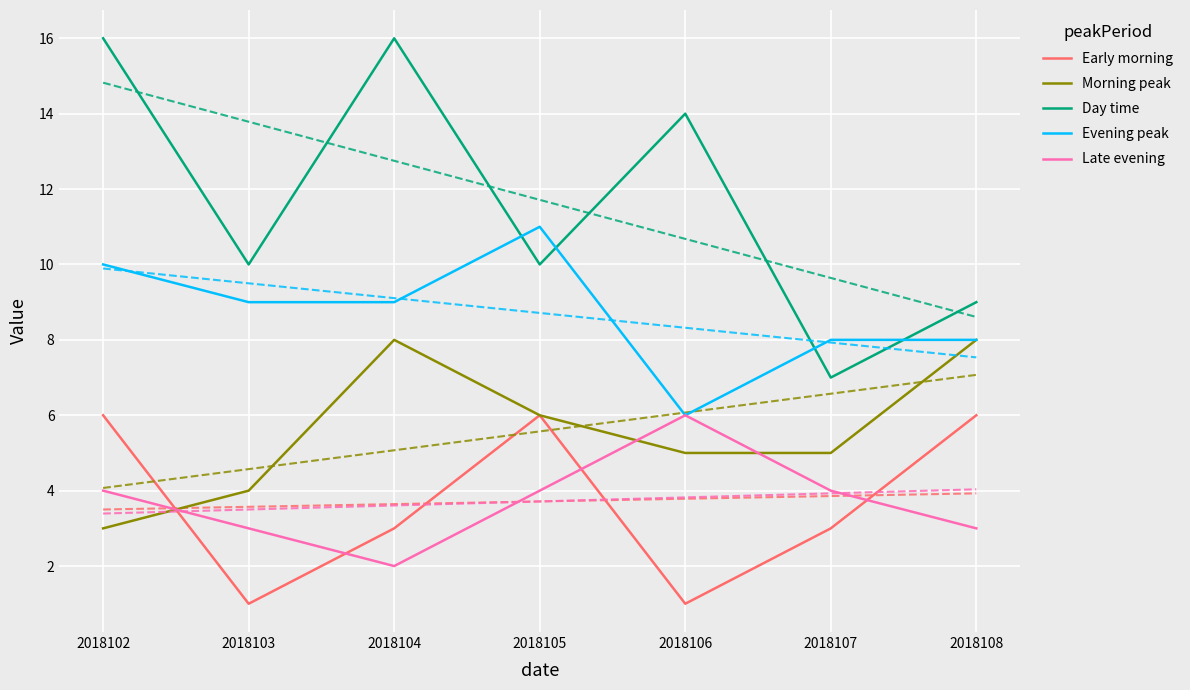

What is the sum of the Early morning values at 2018105 and 2018107?

9